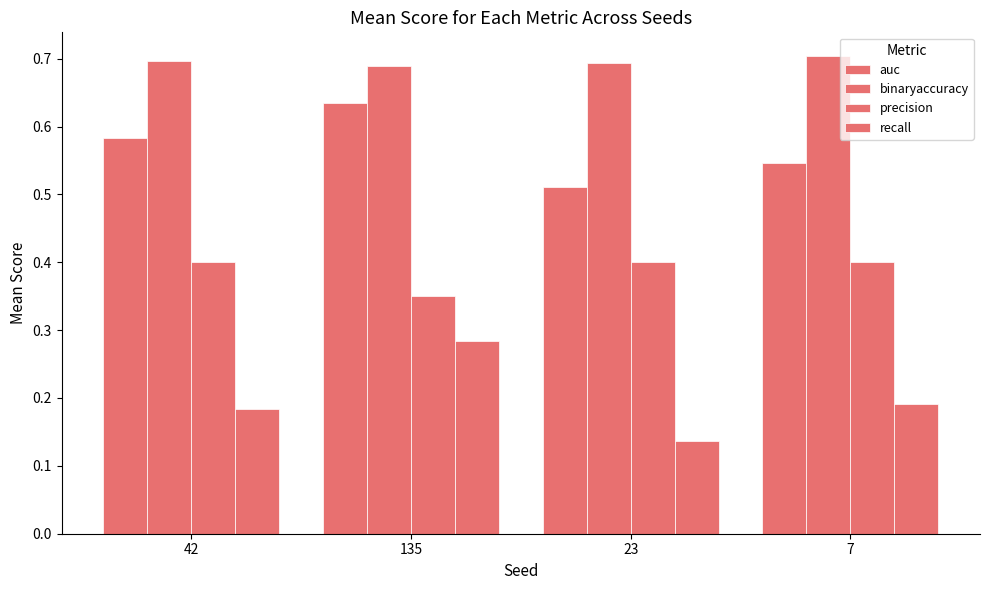

What value does the auc series have at 135?

0.6